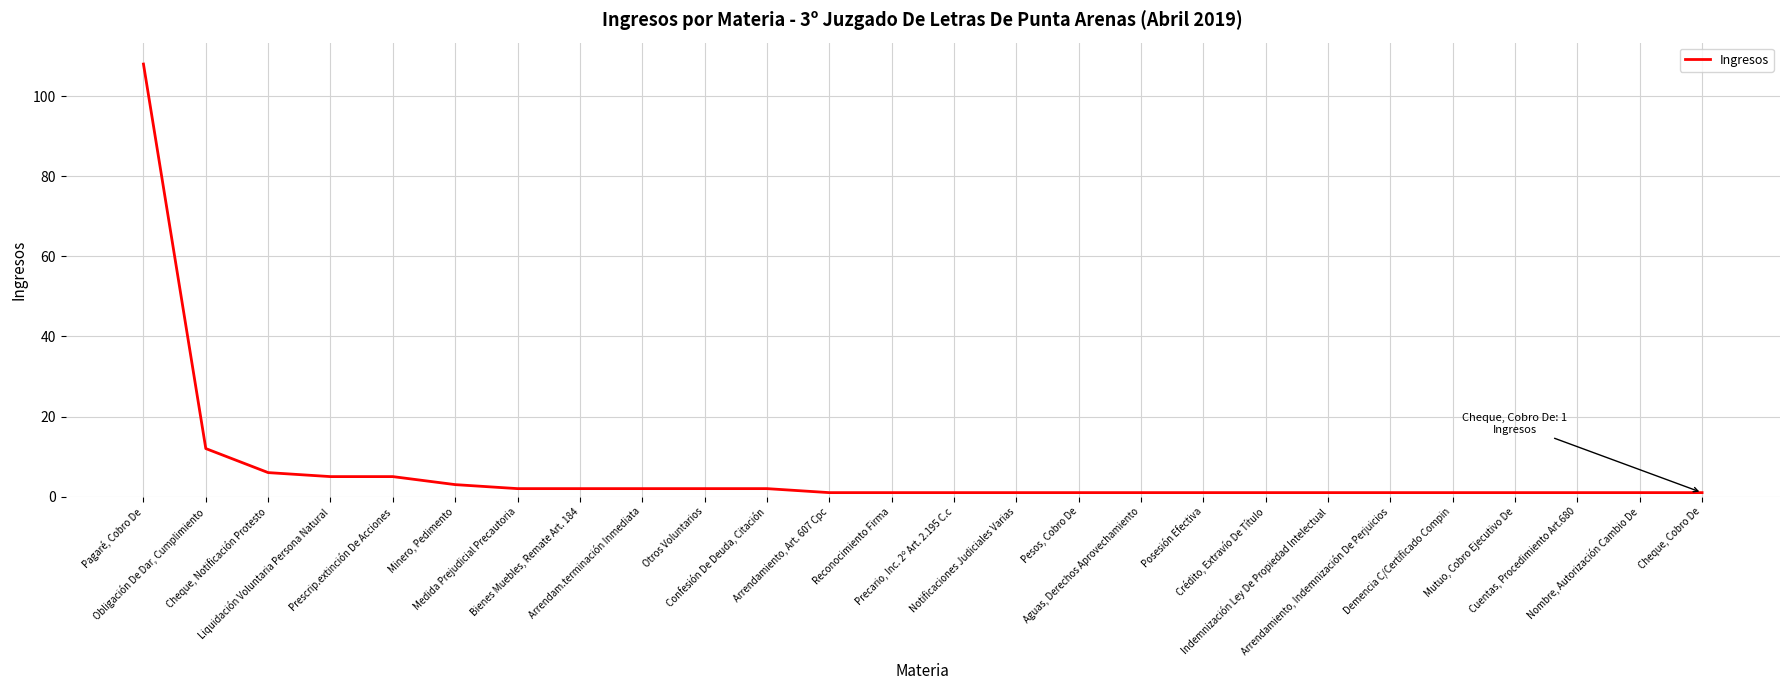

What is the greatest value displayed?

108